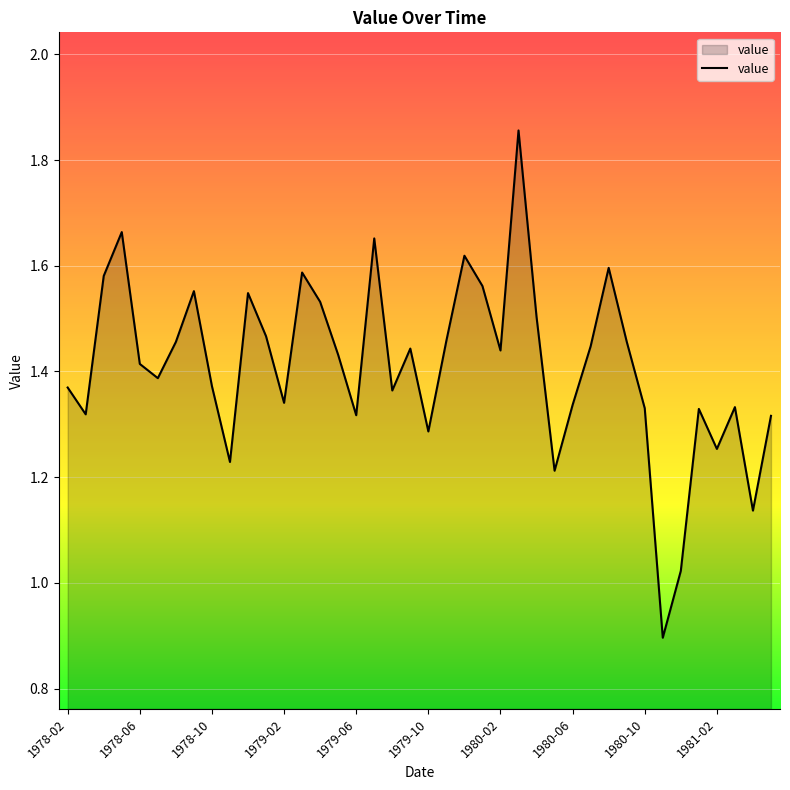

What is the smallest value displayed?

0.9